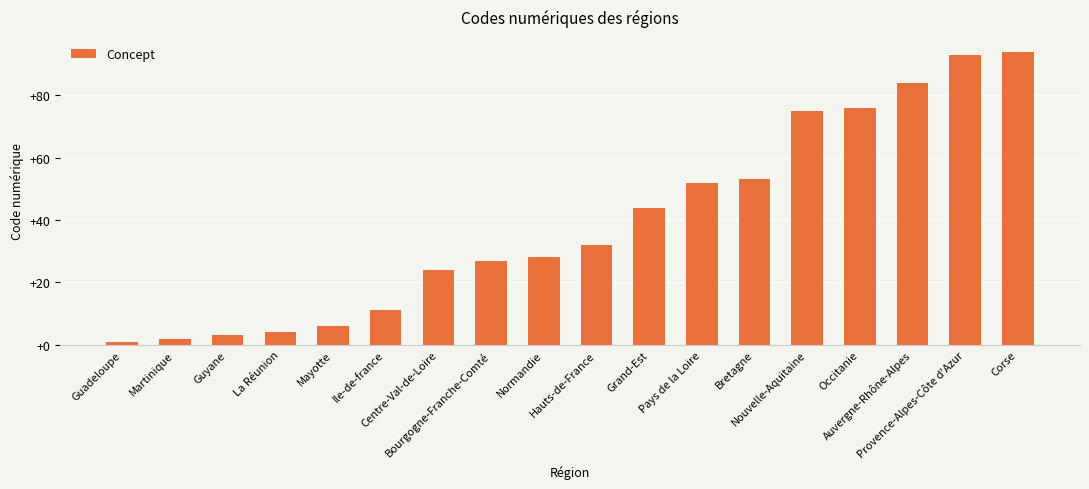

What is the ratio of the value at Martinique to the value at Guadeloupe?

2.0